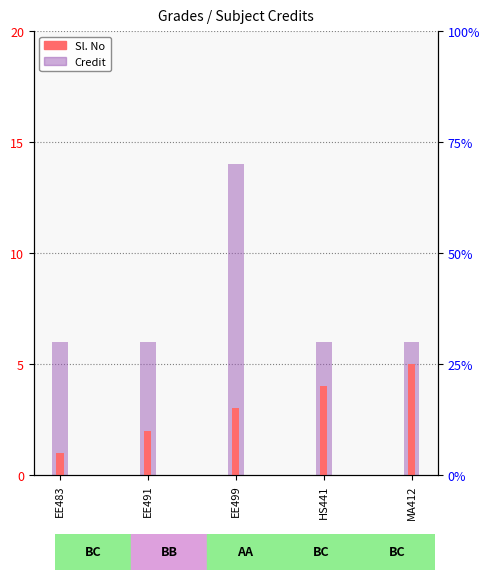

Reading left to right, transcribe all the data shown in this chart.

Sl. No: EE483=1	EE491=2	EE499=3	HS441=4	MA412=5
Credit: EE483=6	EE491=6	EE499=14	HS441=6	MA412=6